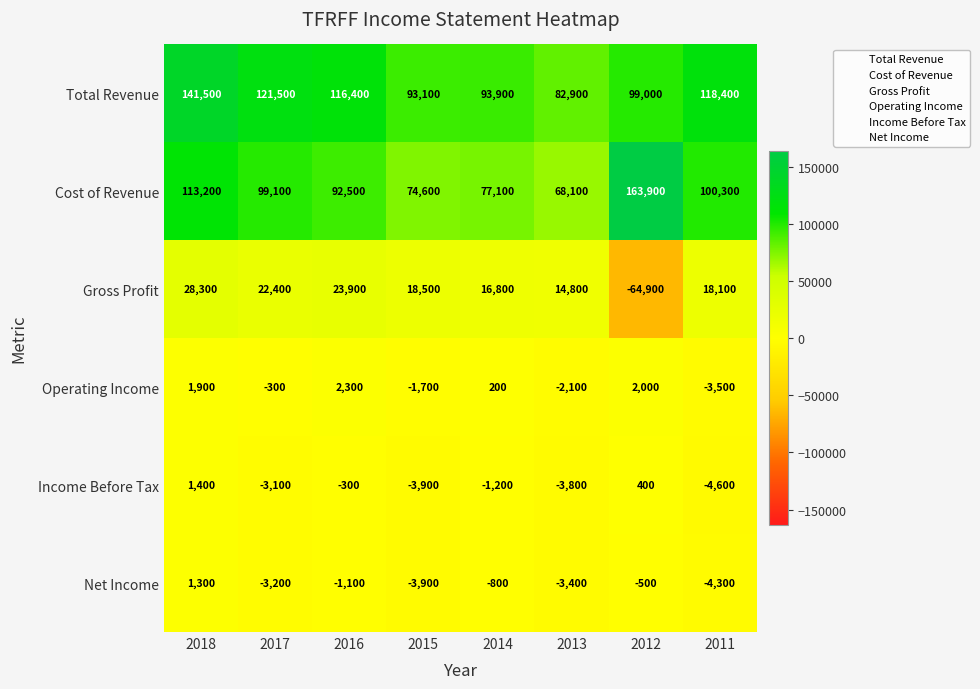

What is the difference between the Total Revenue values at 2011 and 2018?

23100